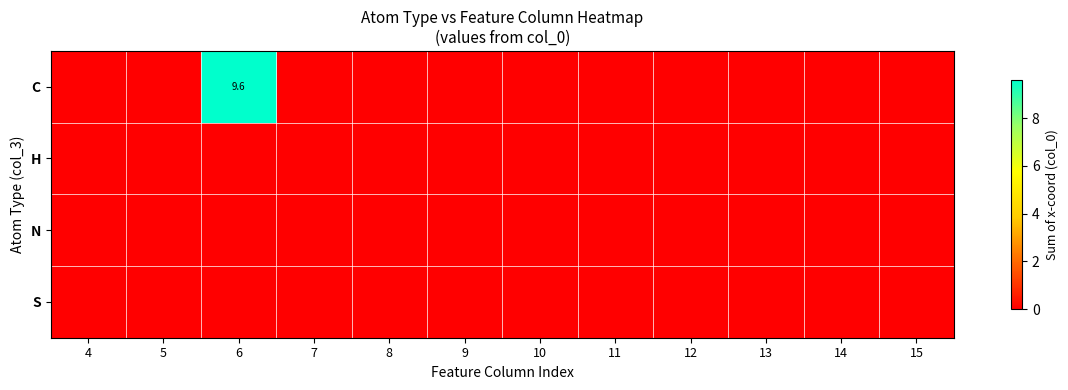

Rank the categories by H value from lowest to highest.

4, 5, 6, 7, 8, 9, 10, 11, 12, 13, 14, 15